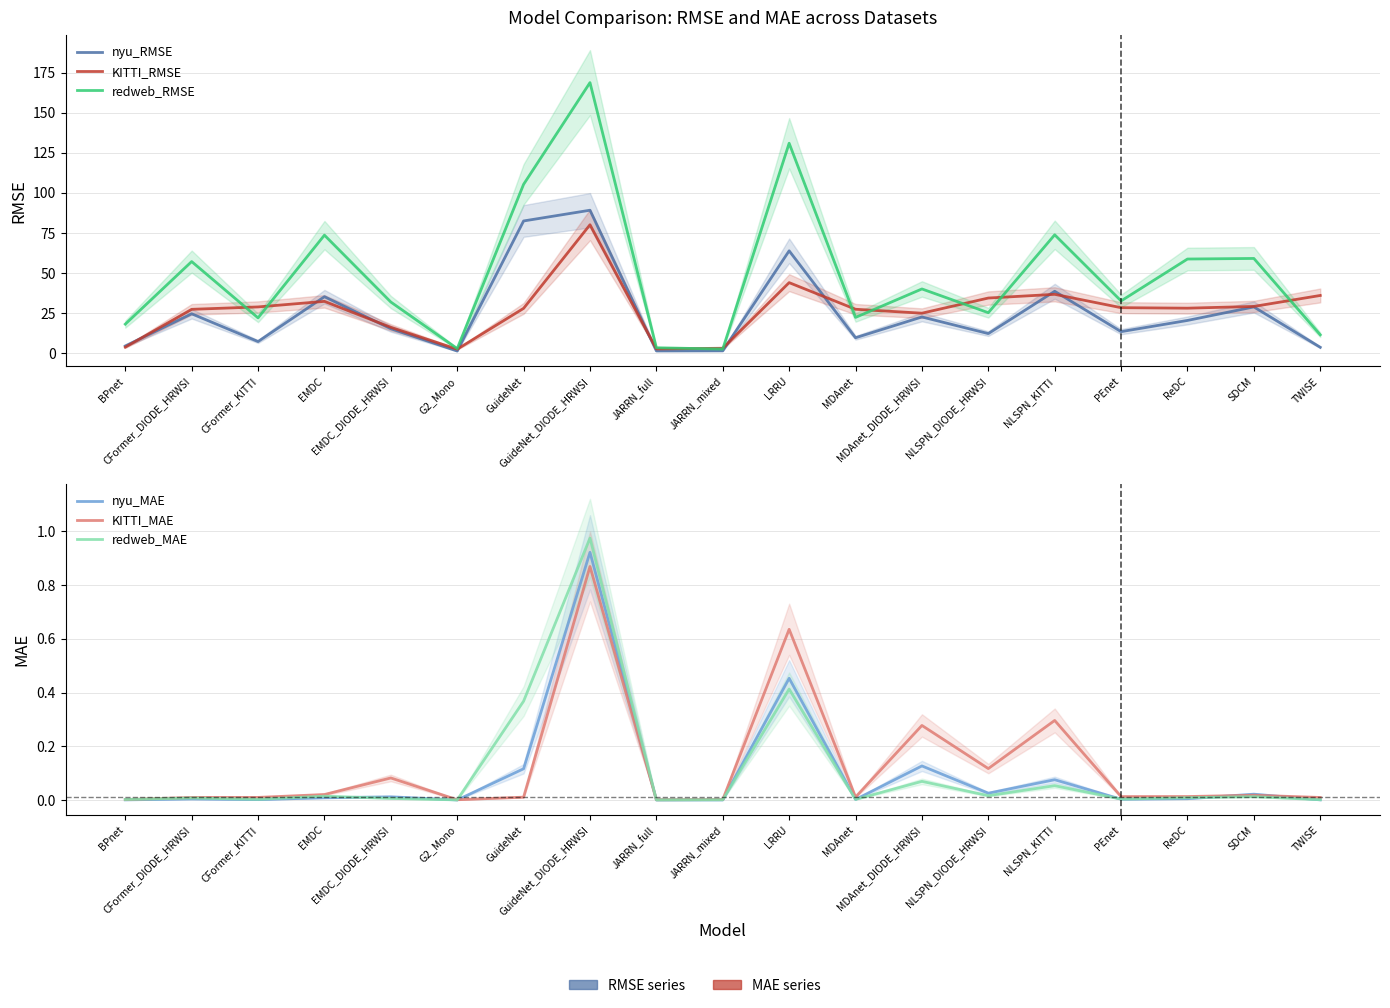

True or false: KITTI_MAE has a value of 0.0 at BPnet.

True